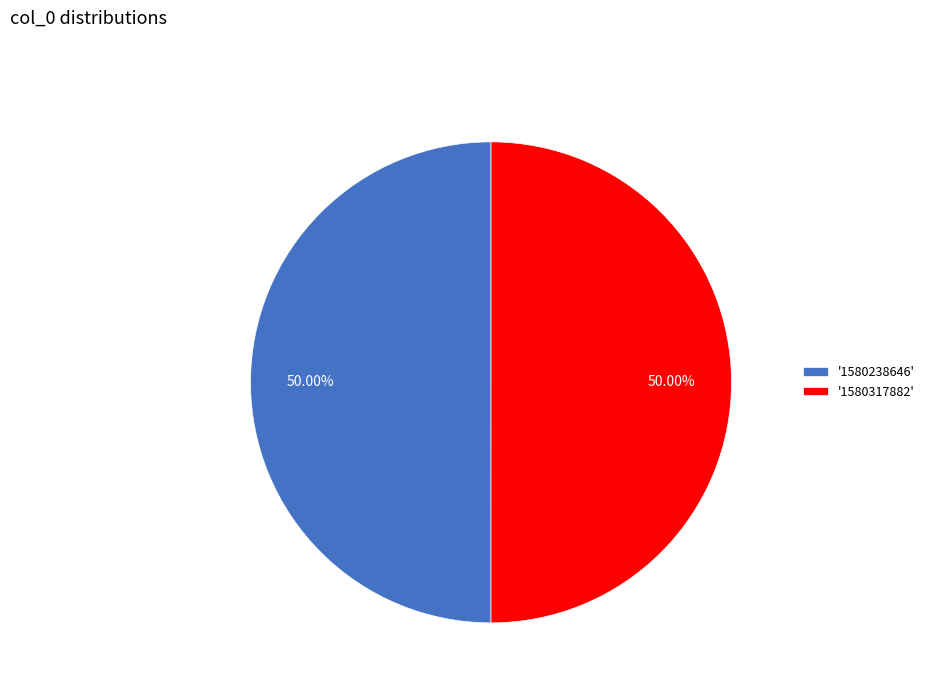

How many segments does this pie chart have?

2